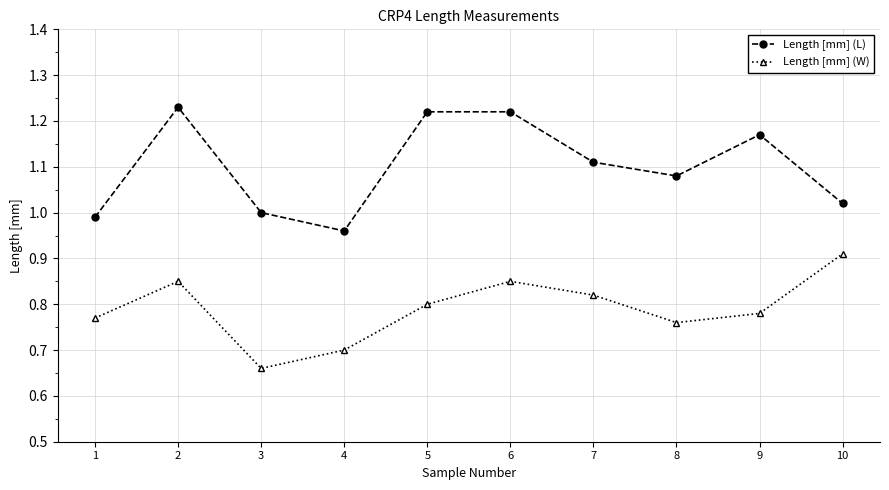

True or false: Length [mm] (L) and Length [mm] (W) cross at least once.

False